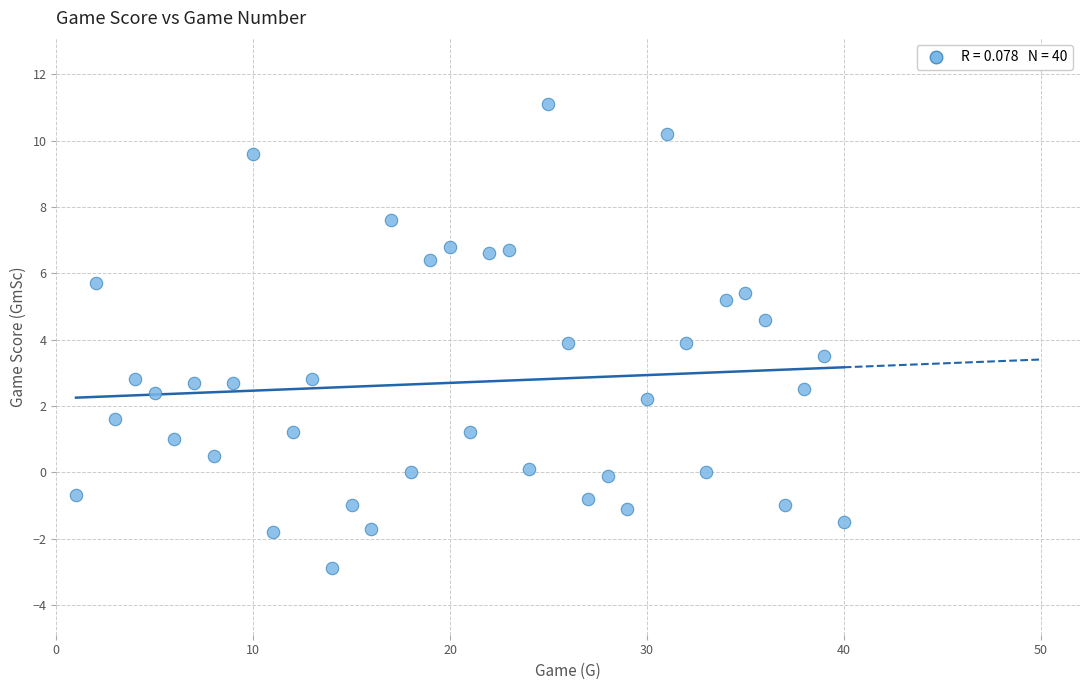

What is the range of X values (max minus min)?

39.0